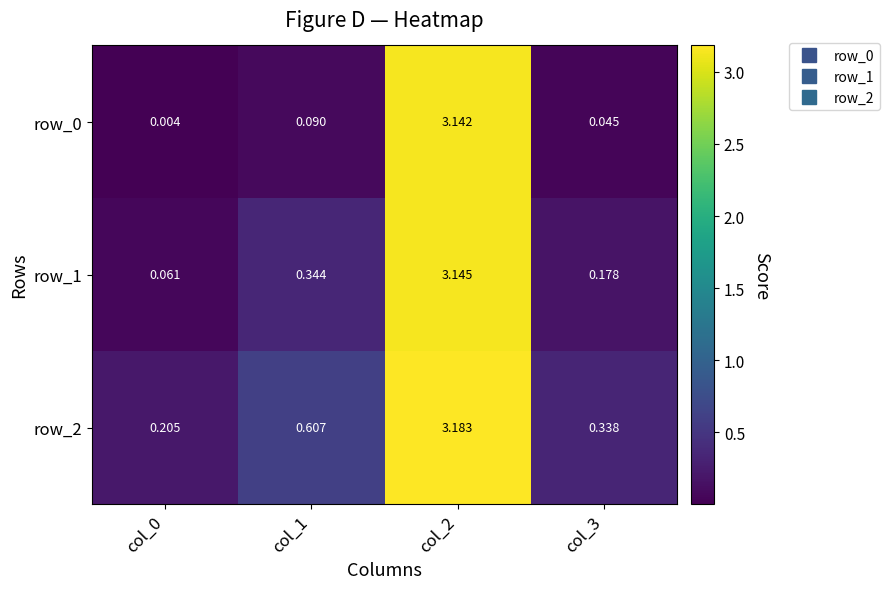

How many categories are shown in the chart?

4